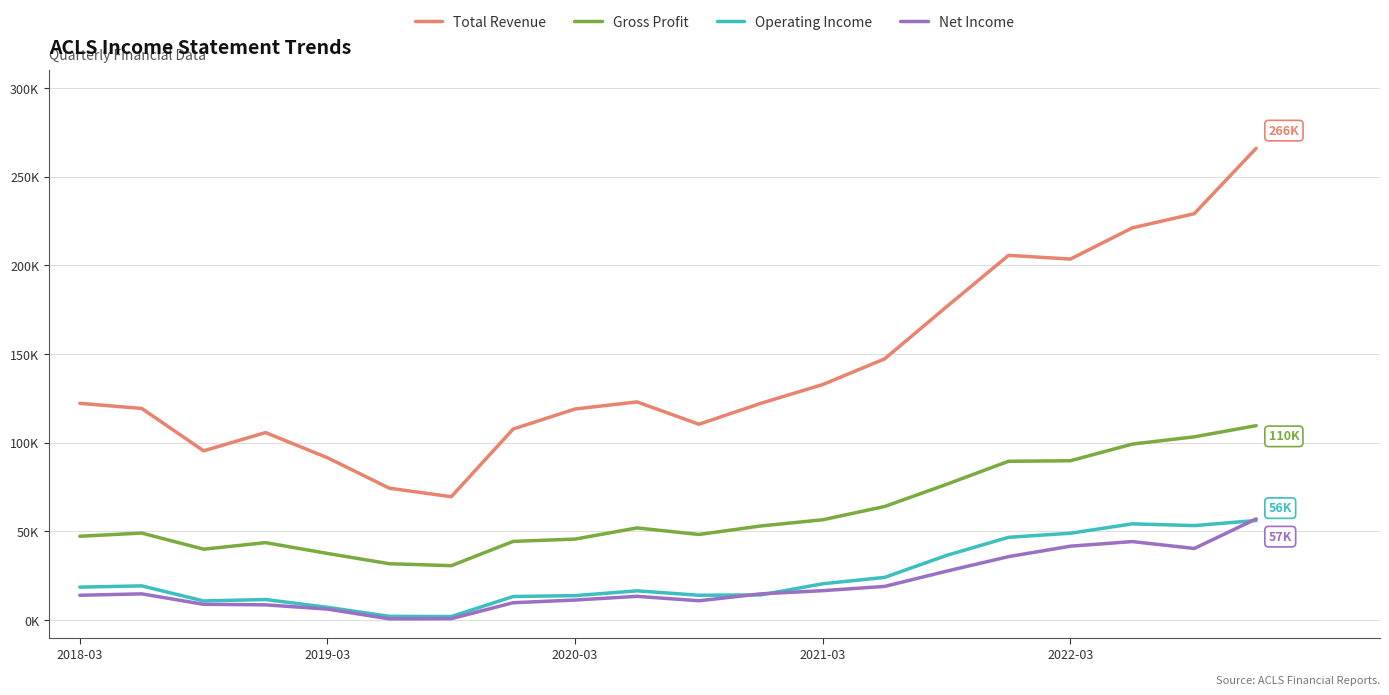

Is this an area chart (filled region under the line)?

No